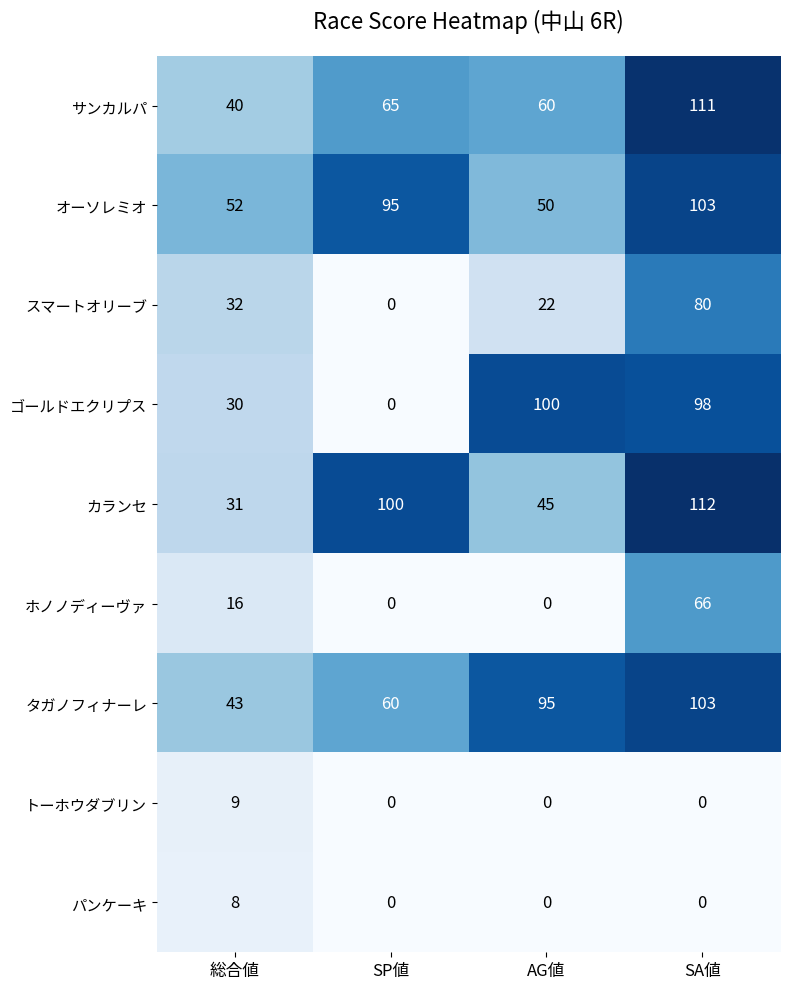

How many categories are shown in the chart?

4